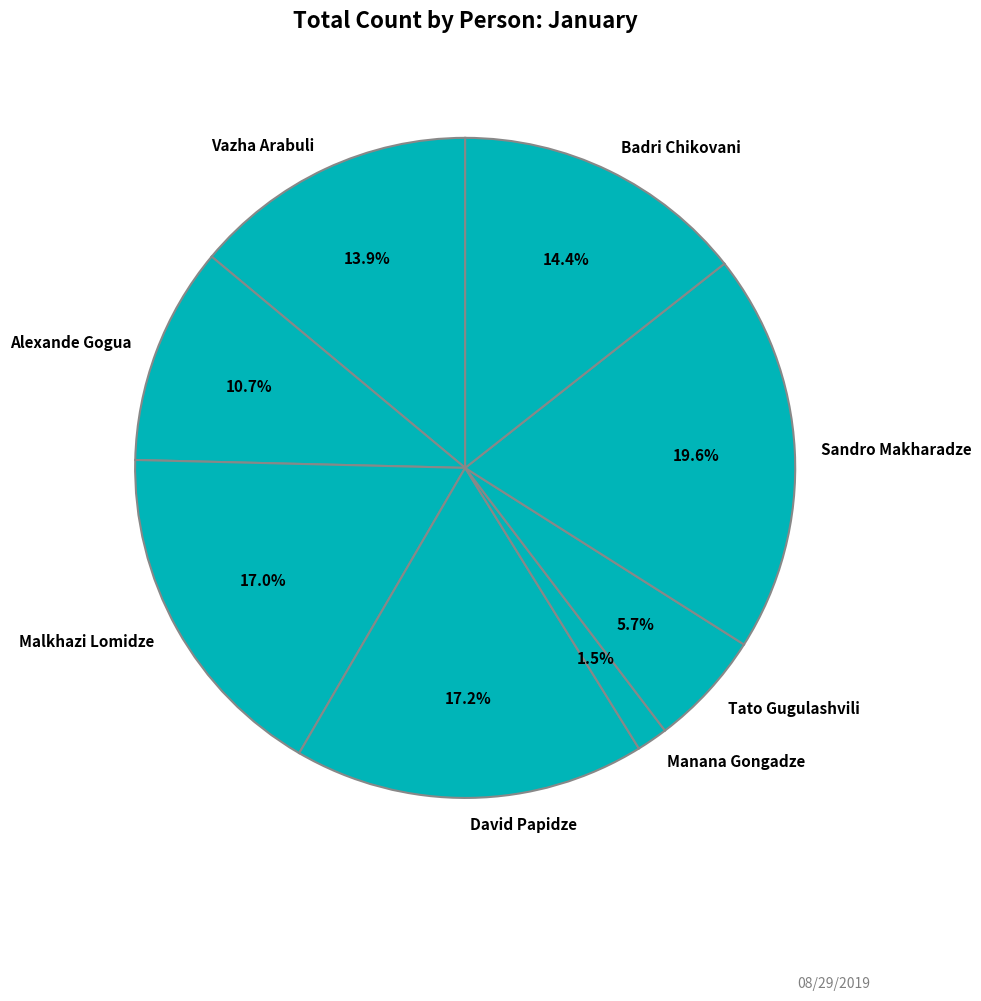

Is there a majority slice in this chart?

No